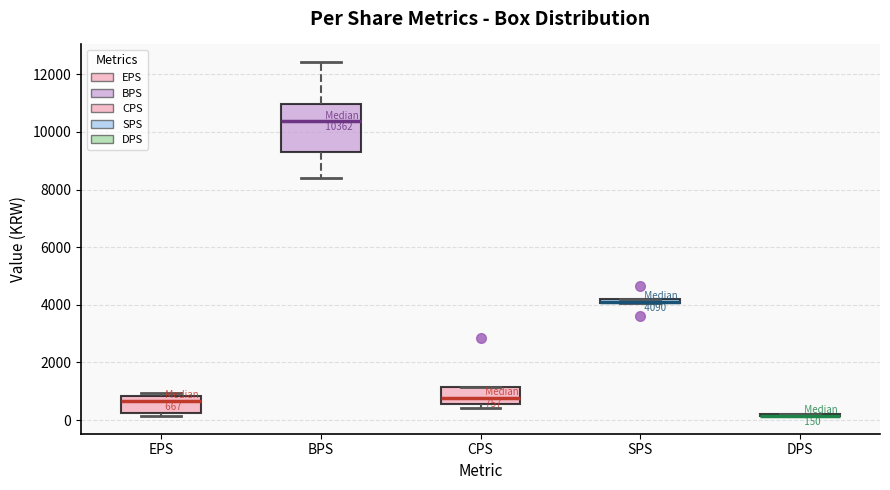

Which box is the tallest, from its lower edge to its upper edge?

BPS